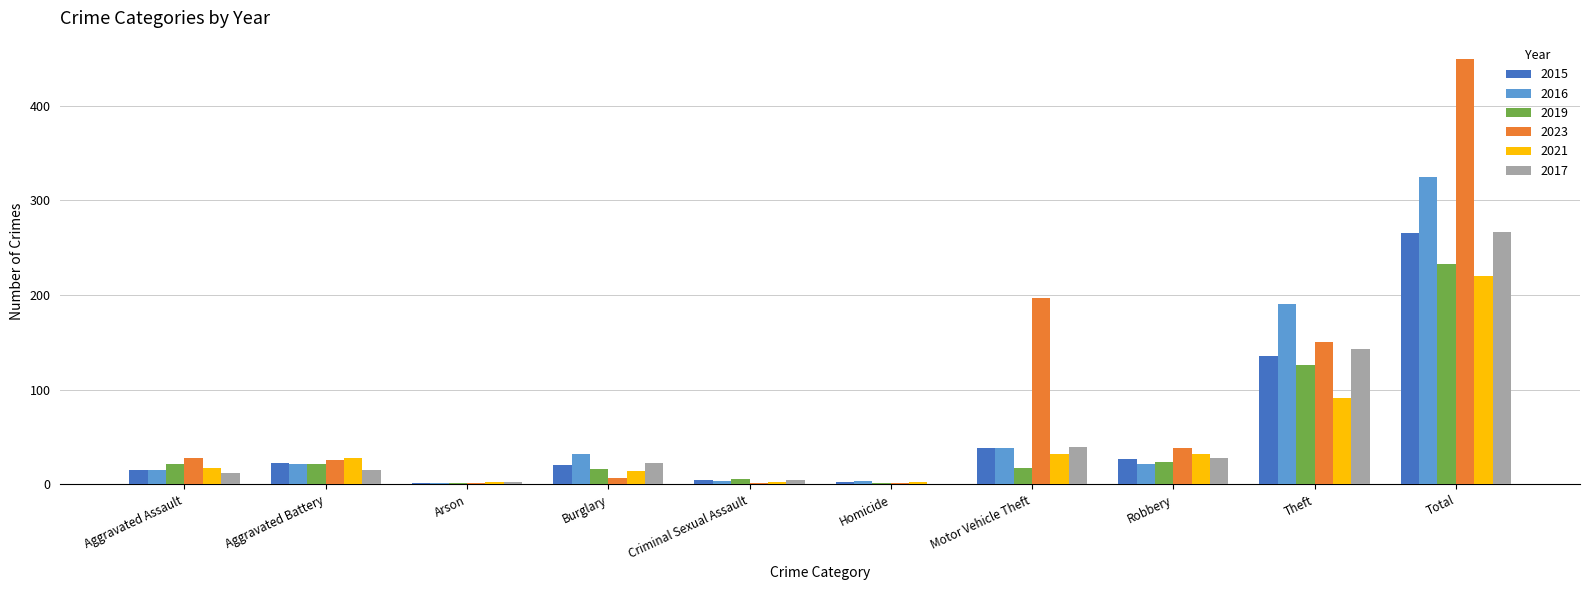

Which category has the highest value across all series?

Total